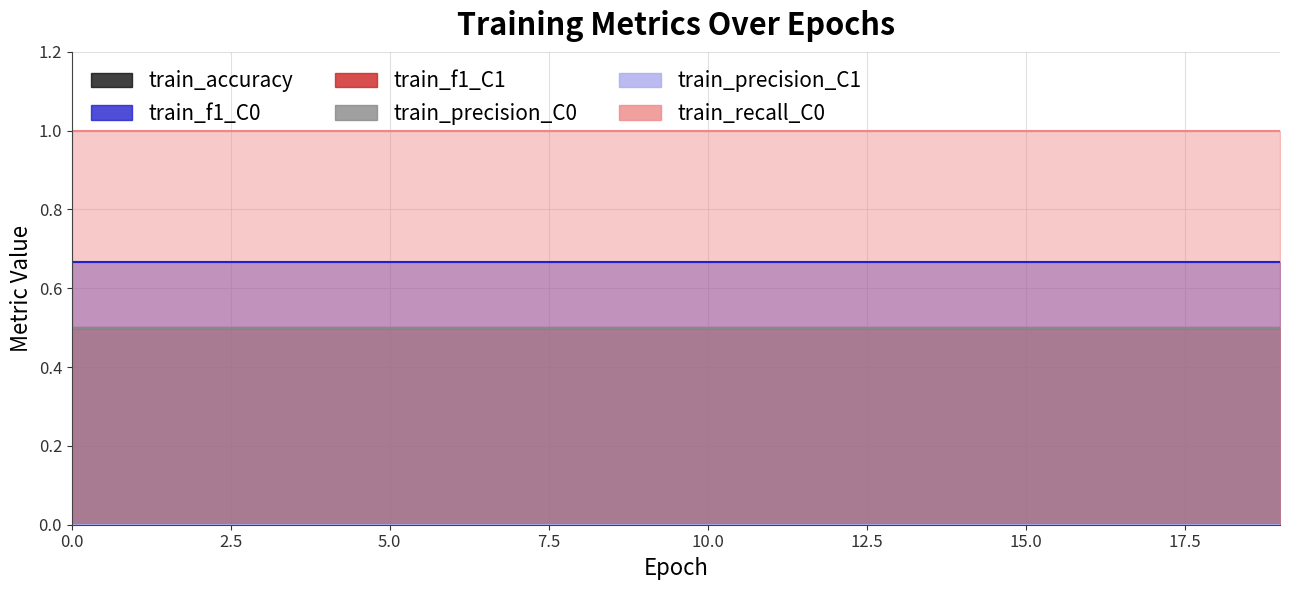

True or false: train_recall_C0 and train_accuracy cross at least once.

False